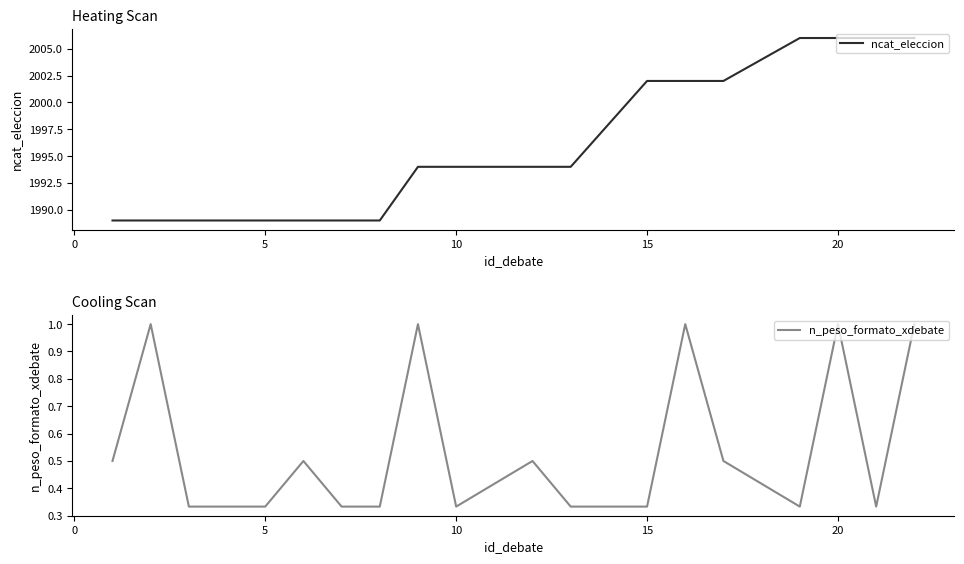

True or false: n_peso_formato_xdebate has more than 0 points higher than both neighbors.

True